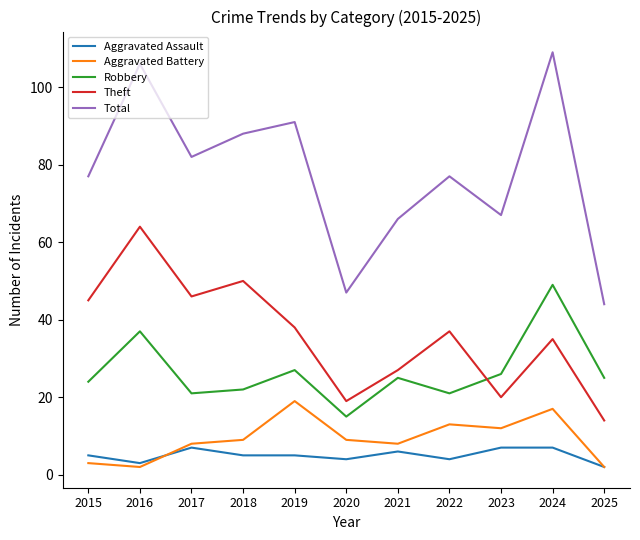

Which series has the largest total across all categories?

Total